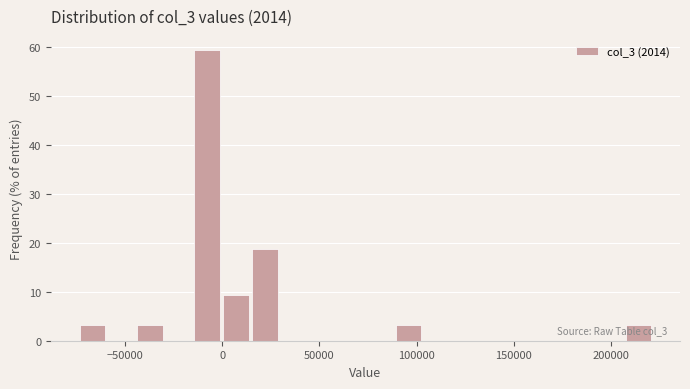

Around what value on the x-axis is the tallest bar? Give the approximate position of its centre, as read against the axis.

-10000